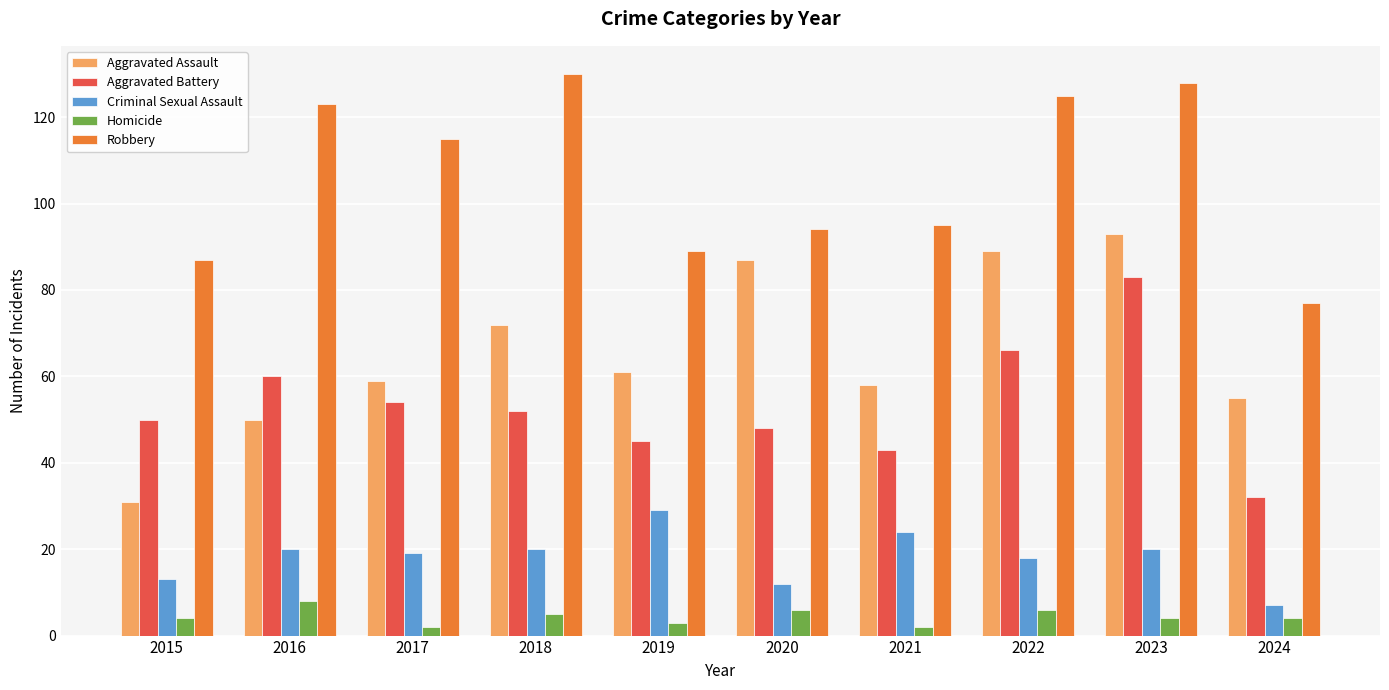

What is the total value across all series at 2019?

227